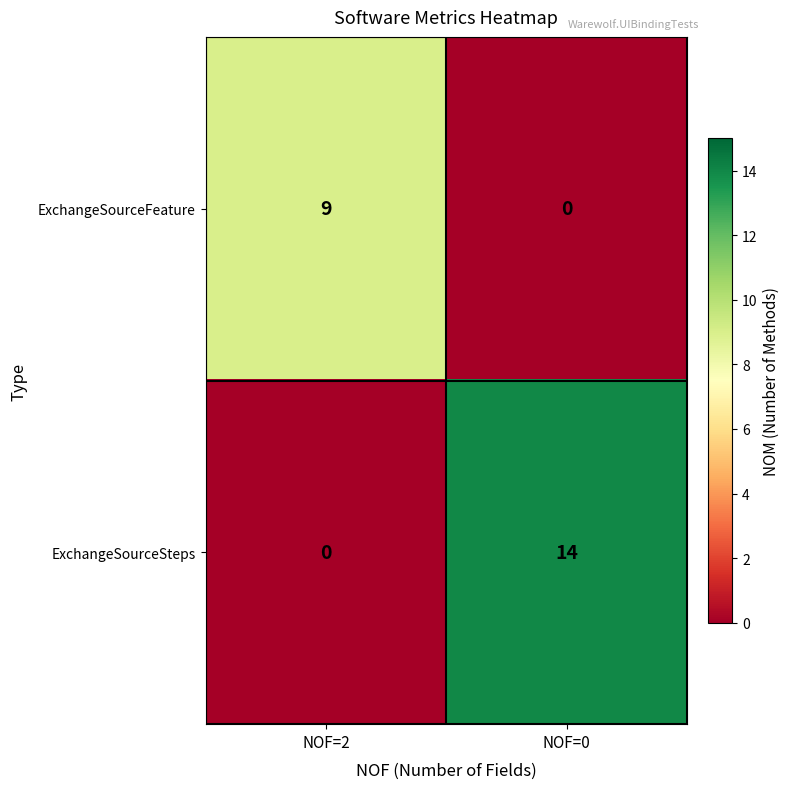

The ExchangeSourceSteps series shows 6 at NOF=2. True or false?

False